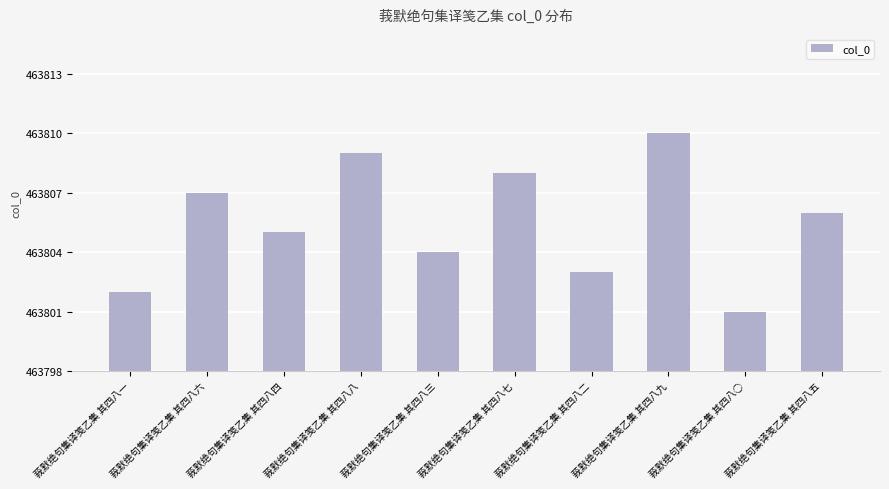

Reading left to right, extract all data points from this chart.

莪默绝句集译笺乙集 其四八一=463802	莪默绝句集译笺乙集 其四八六=463807	莪默绝句集译笺乙集 其四八四=463805	莪默绝句集译笺乙集 其四八八=463809	莪默绝句集译笺乙集 其四八三=463804	莪默绝句集译笺乙集 其四八七=463808	莪默绝句集译笺乙集 其四八二=463803	莪默绝句集译笺乙集 其四八九=463810	莪默绝句集译笺乙集 其四八○=463801	莪默绝句集译笺乙集 其四八五=463806